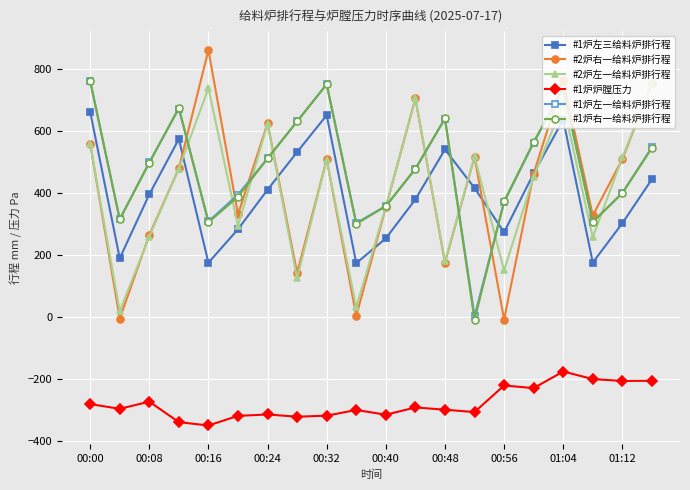

Which series has the widest spread of values?

#2炉右一给料炉排行程